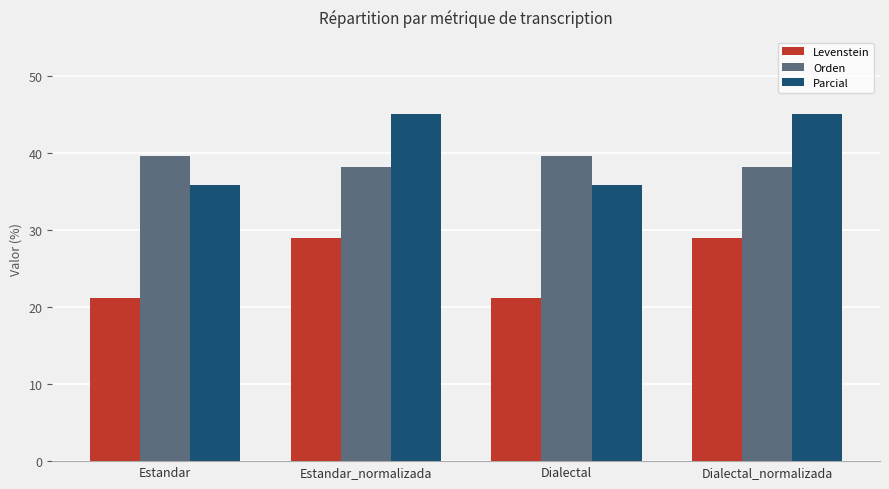

Which series has the largest total across all categories?

Parcial